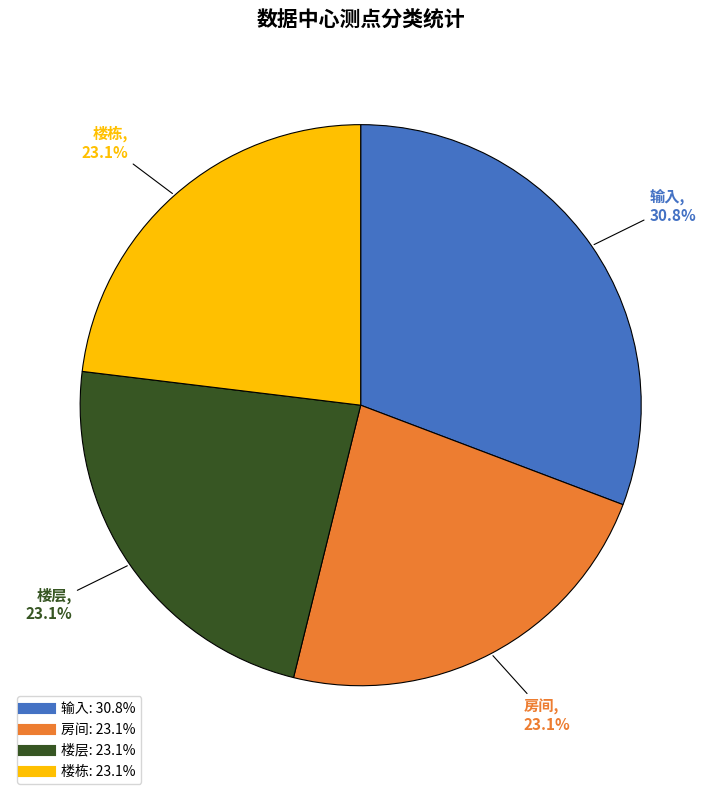

Does any single category account for the majority?

No